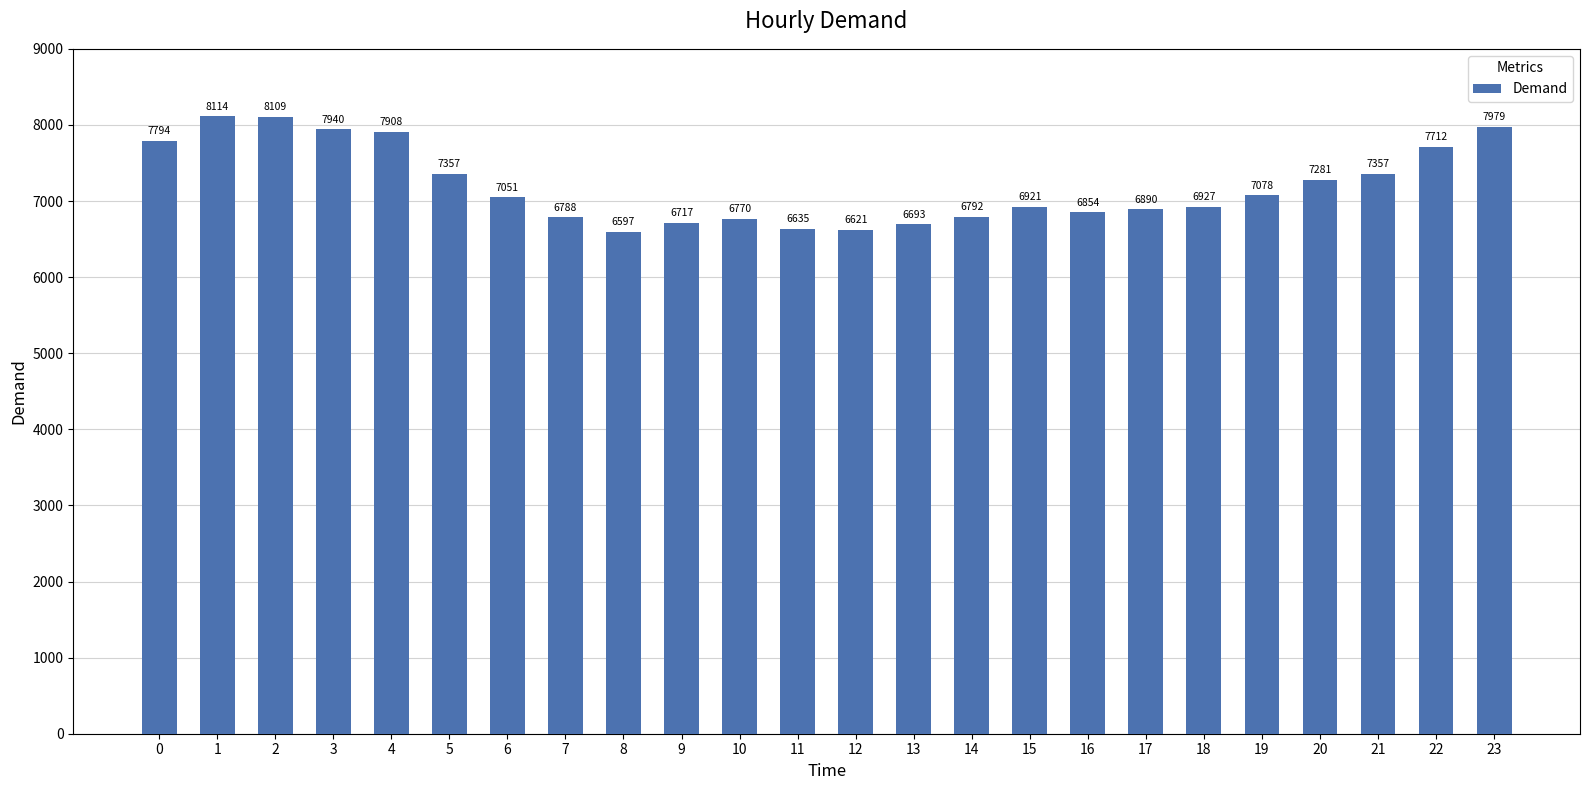

Approximately how many times larger is the value at 3 compared to 12?

1.2